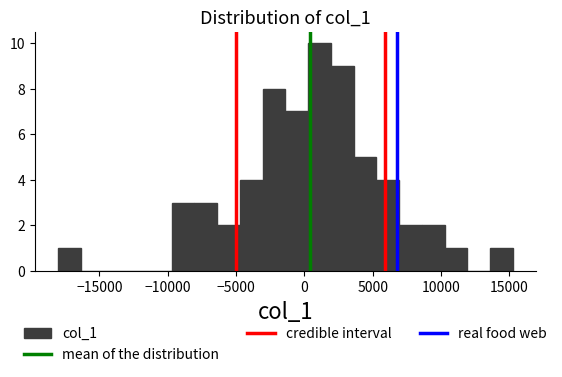

Around what value on the x-axis is the tallest bar? Give the approximate position of its centre, as read against the axis.

1000